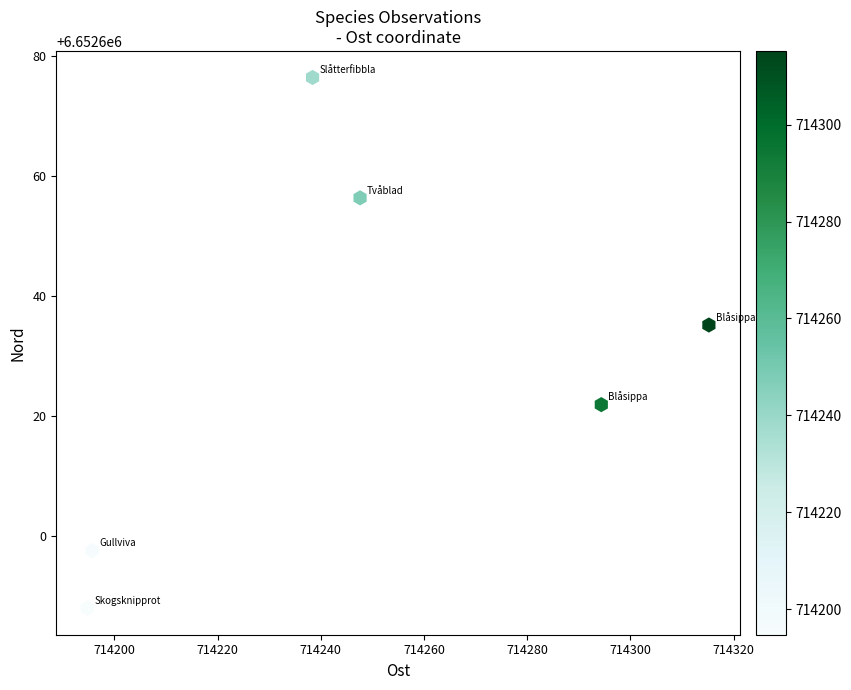

What is the average Y value?

6652629.2